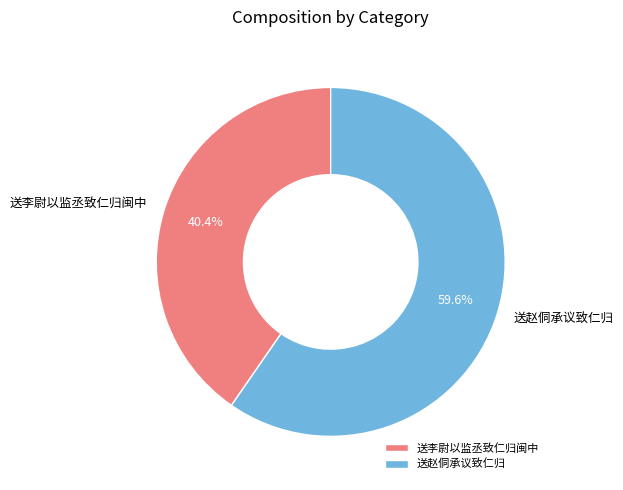

How many slices are in this pie chart?

2